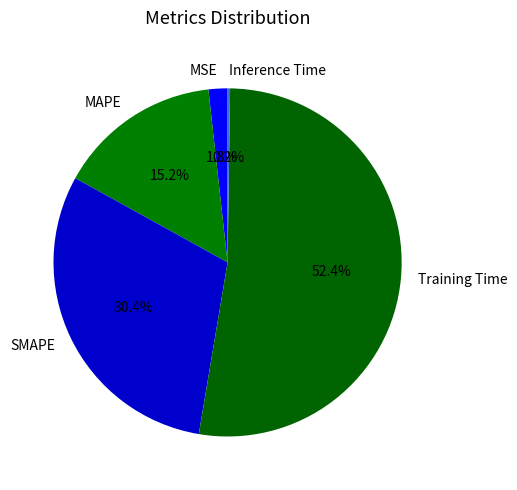

What is the ratio of the value at MAPE to the value at Training Time?

0.3